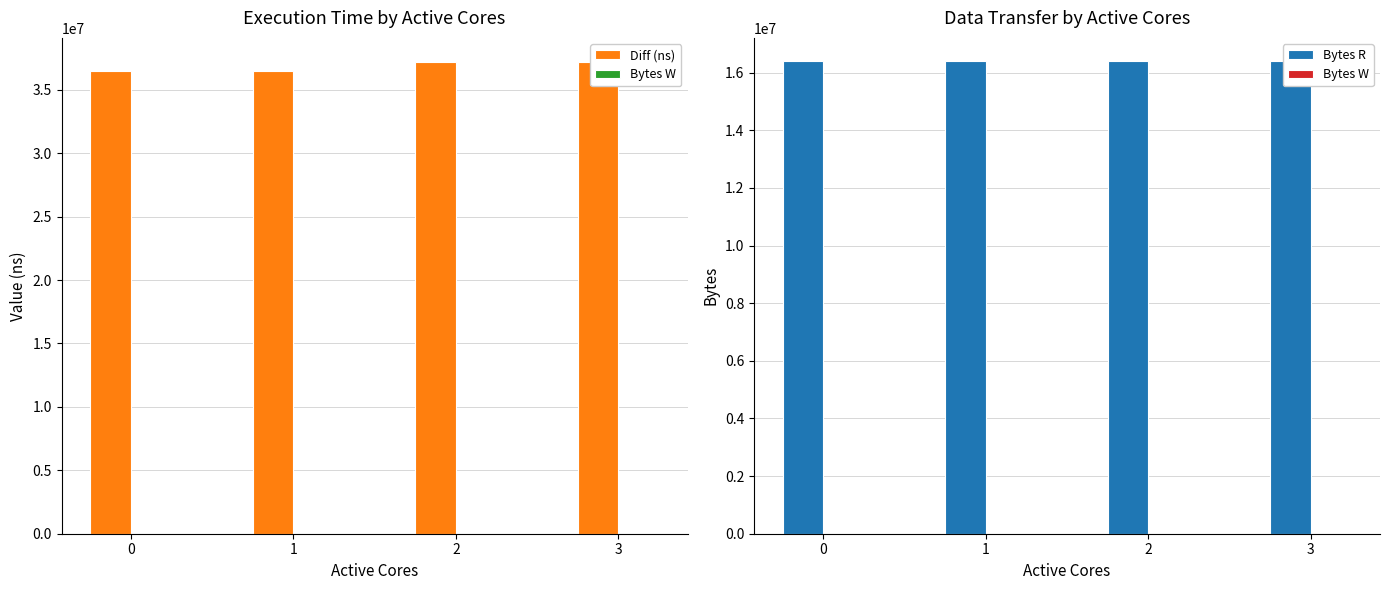

Which series has the widest spread of values?

Diff (ns)